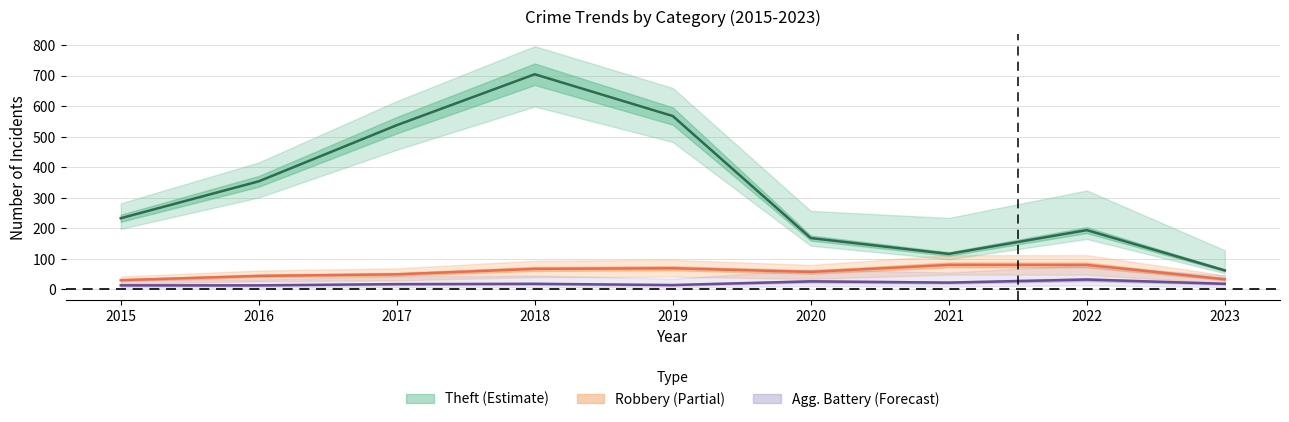

Rank the series at 2017 from lowest to highest value.

Aggravated Battery, Robbery, Theft